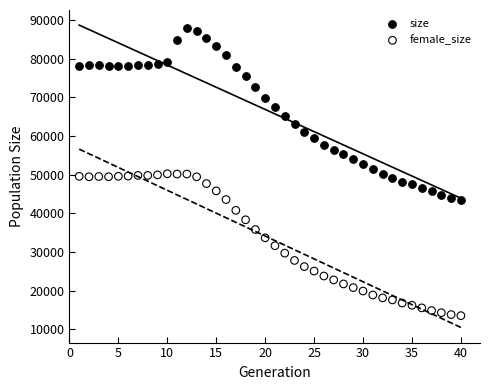

What are all the series names shown in the legend?

size, female_size